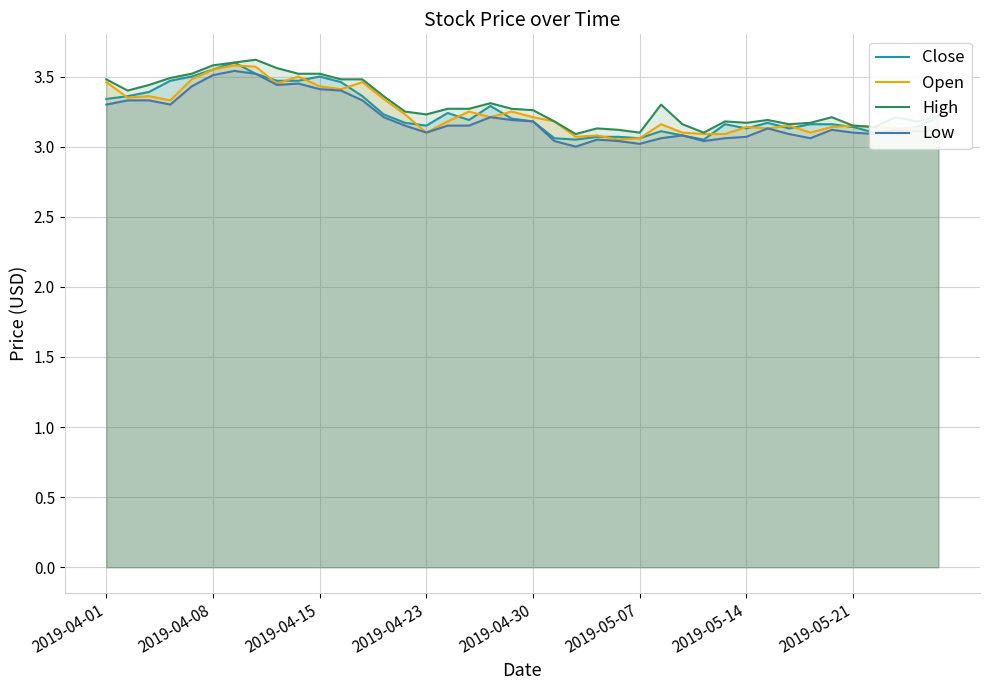

Does the chart have visible grid lines?

Yes